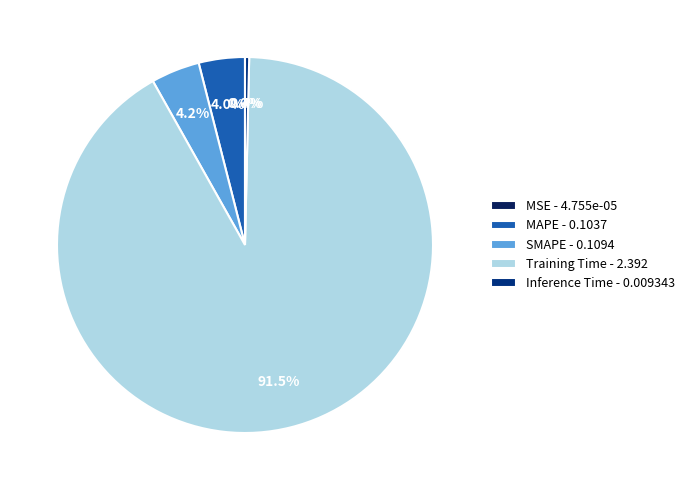

To the nearest percent, what is the difference between the Training Time and Inference Time slice percentages?

91%